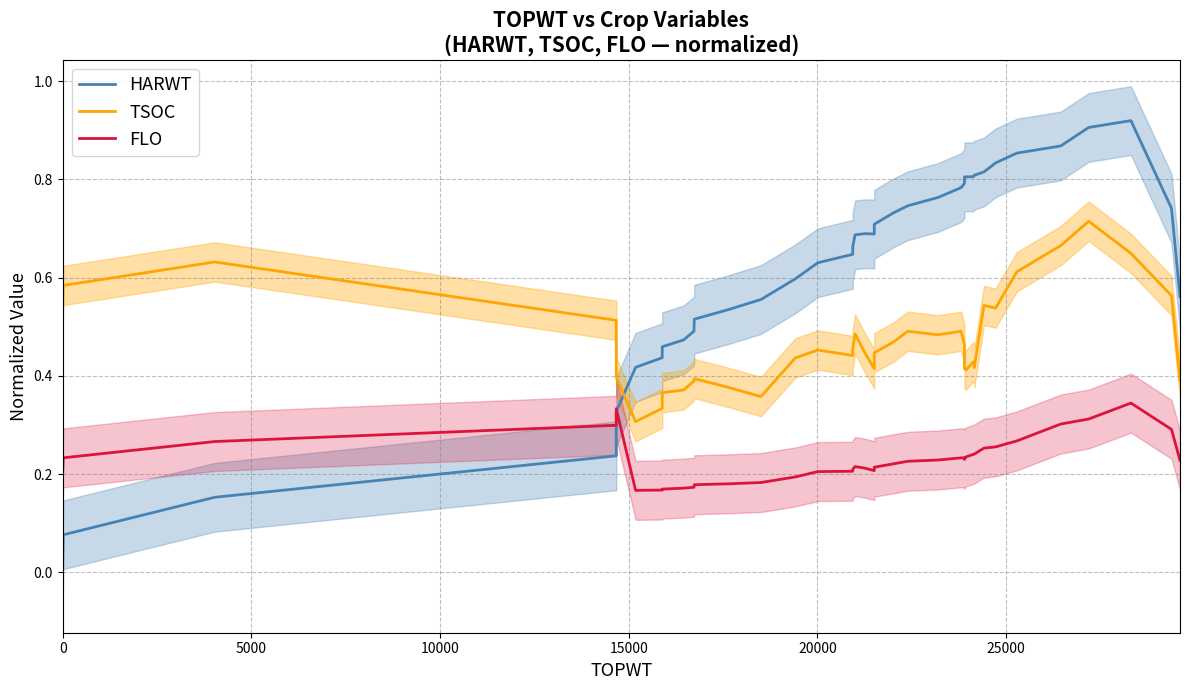

Is the value of TSOC at 36 greater than the value of HARWT at 19?

Yes